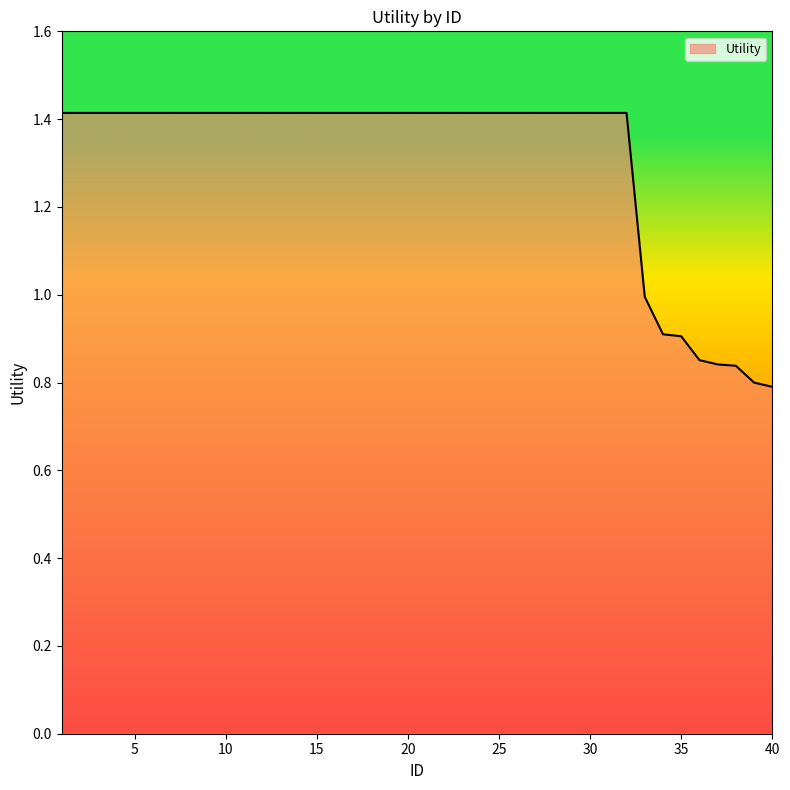

What is the difference between the maximum and minimum values?

0.6